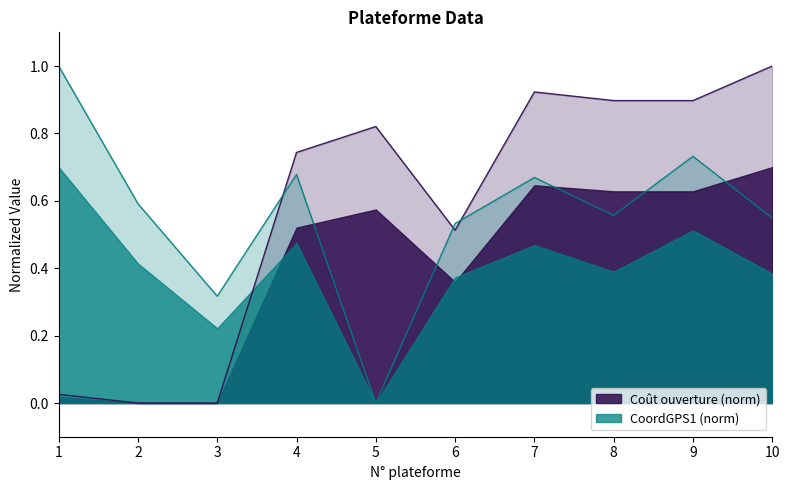

The value of Coût ouverture at 6 is 0.7. True or false?

False